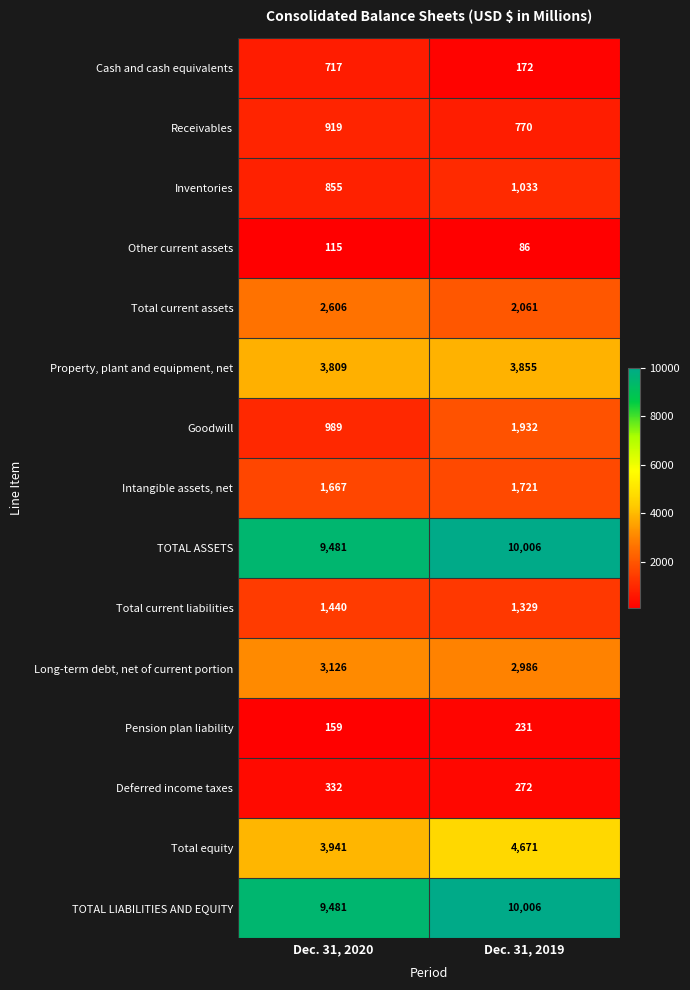

At which category is the sum across all series the highest?

Dec. 31, 2019